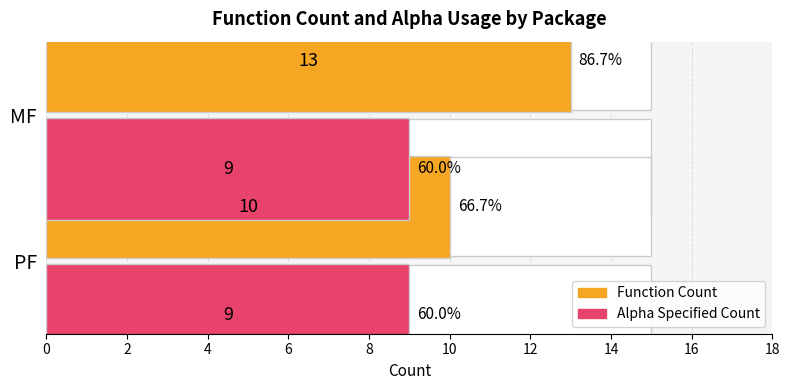

Is it true that Function Count equals 10.0 at 2?

True